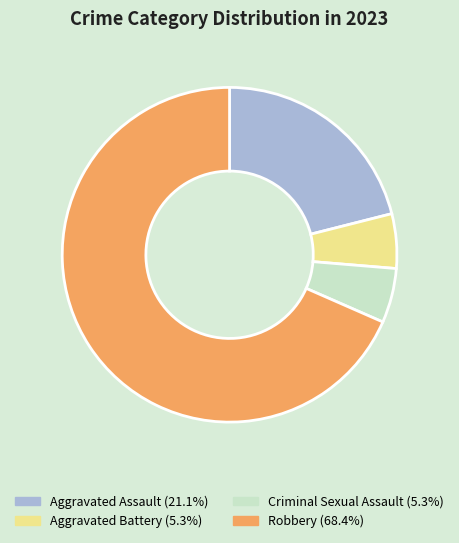

How many segments does this pie chart have?

4